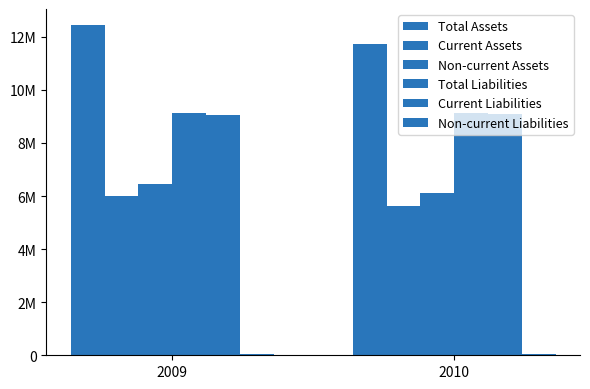

Does the chart contain stacked bars?

No